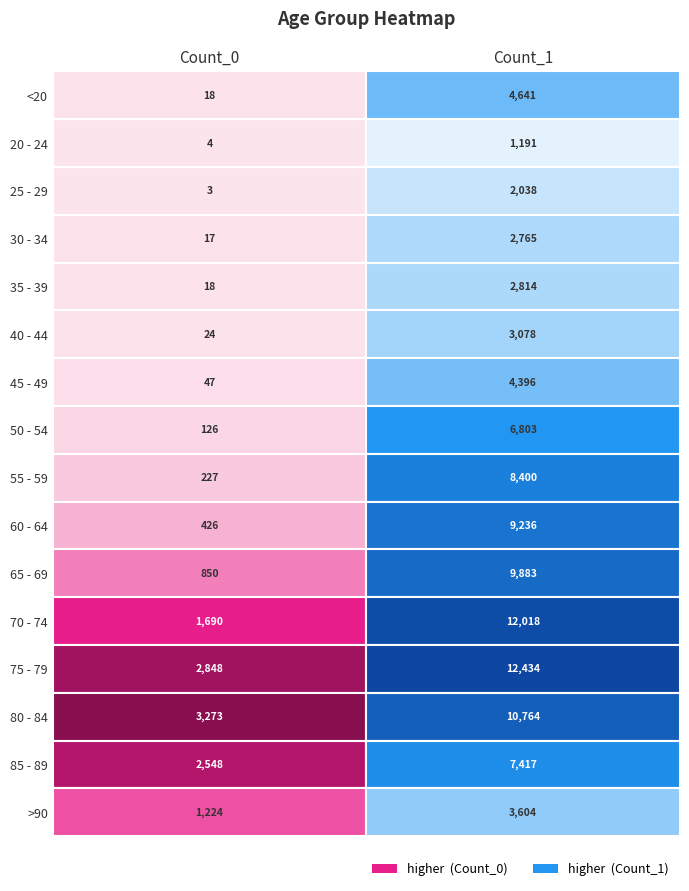

What is the minimum value for 25 - 29?

3